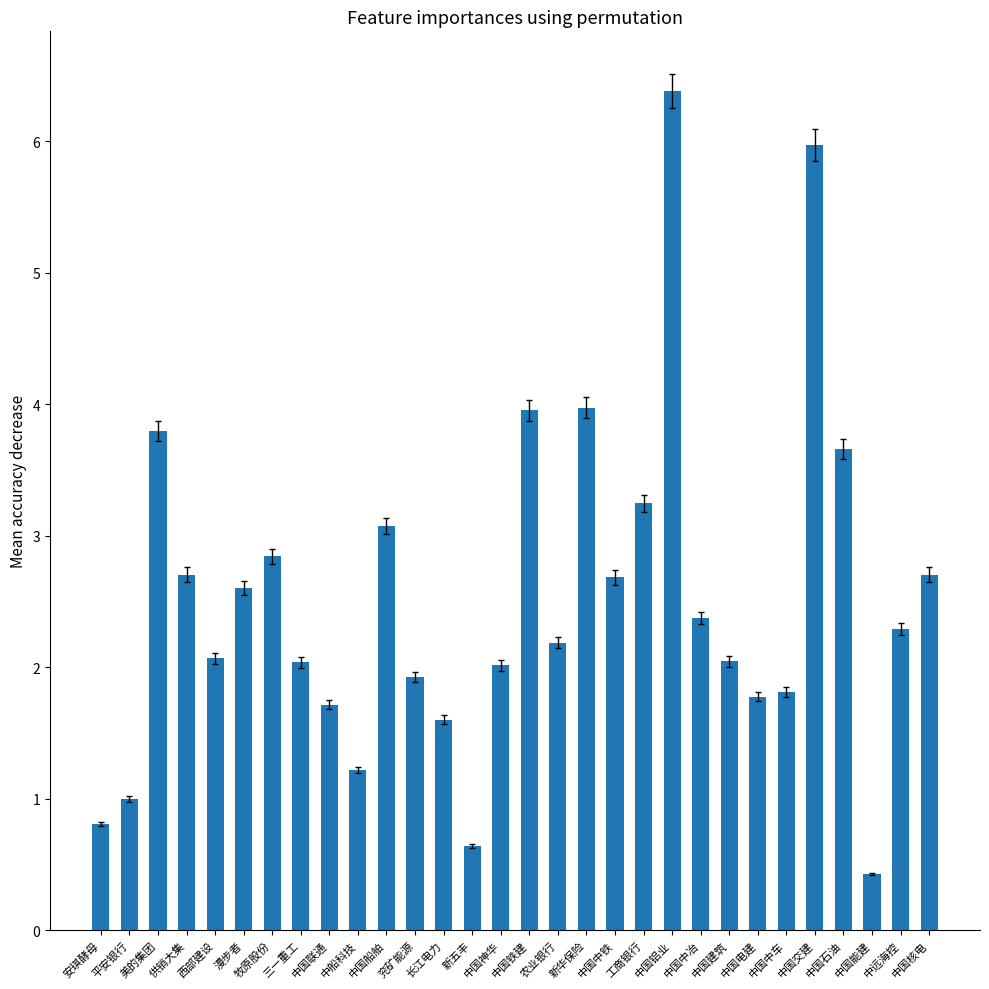

What is the difference between the second highest and minimum values?

5.5